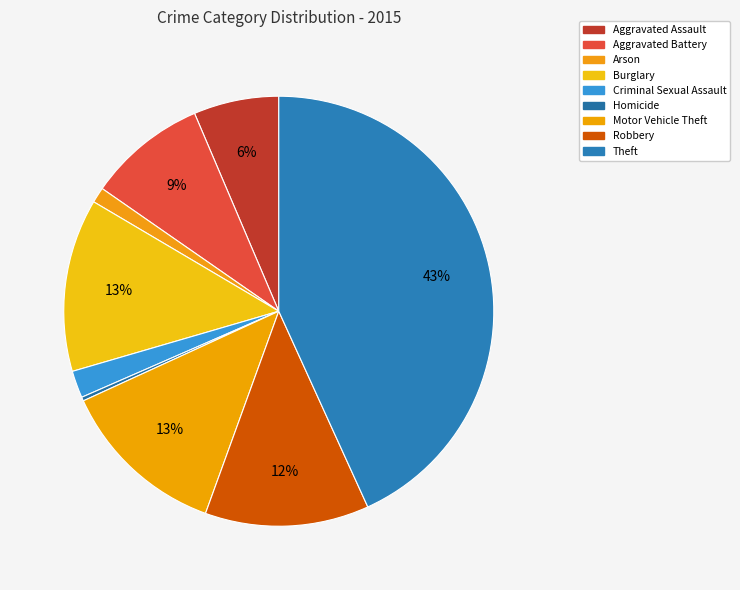

Rank the categories by value from lowest to highest.

Homicide, Arson, Criminal Sexual Assault, Aggravated Assault, Aggravated Battery, Robbery, Motor Vehicle Theft, Burglary, Theft